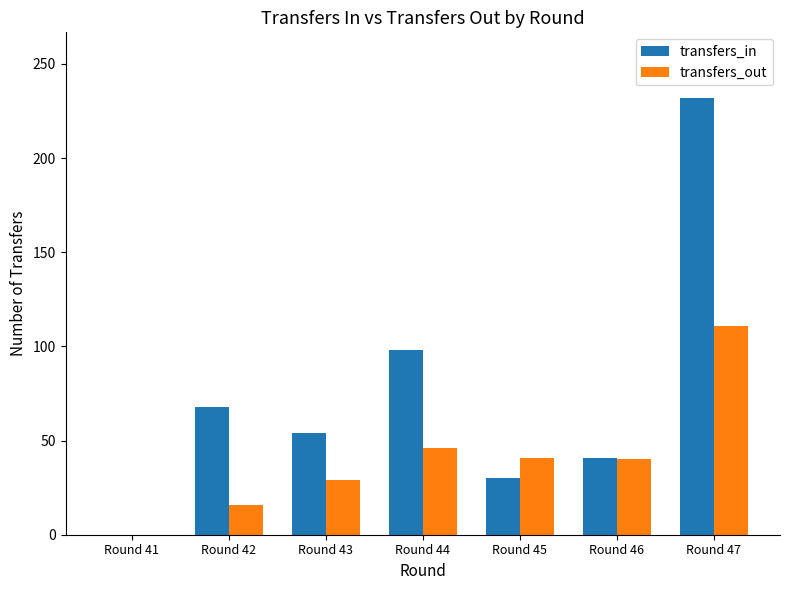

Which series has the largest total across all categories?

transfers_in